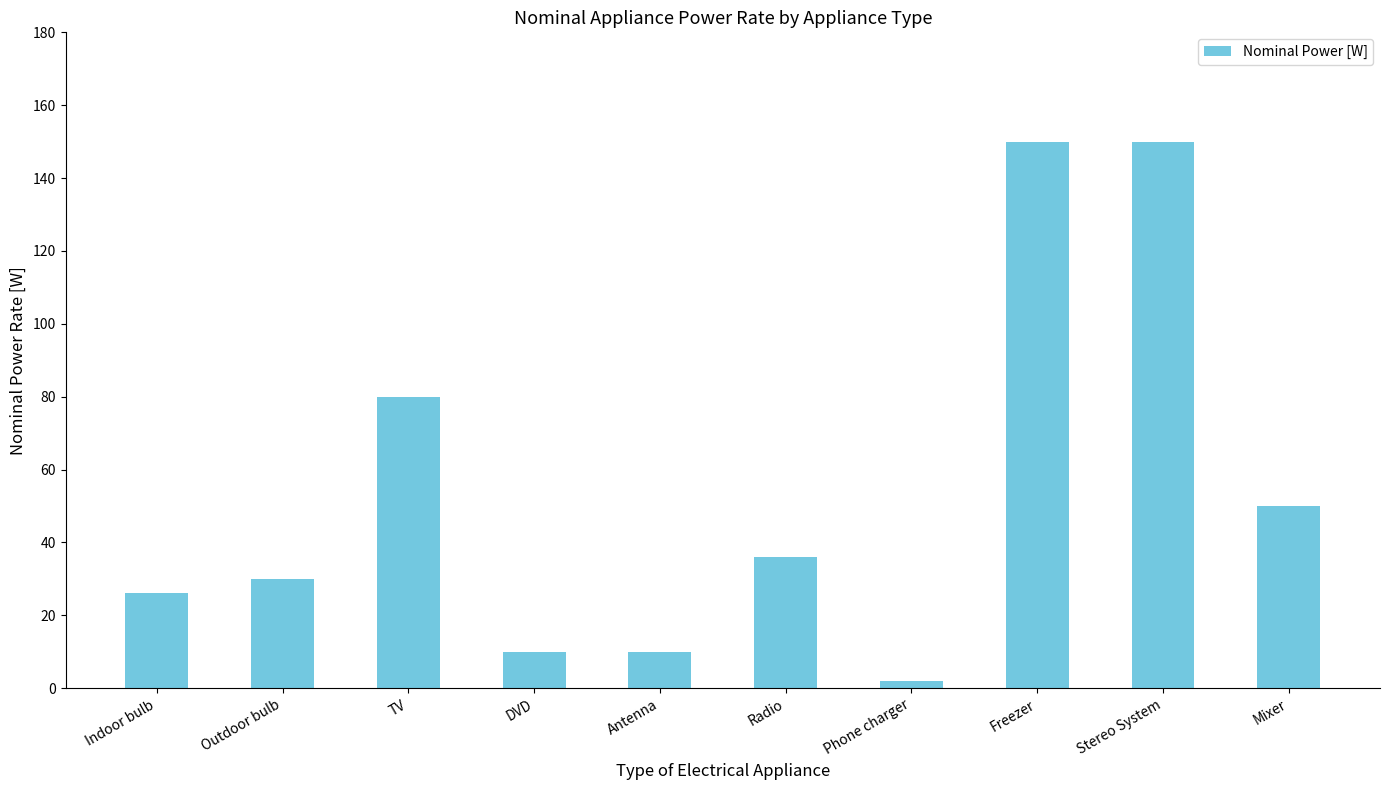

Read the value at Freezer, to the nearest 50.

150